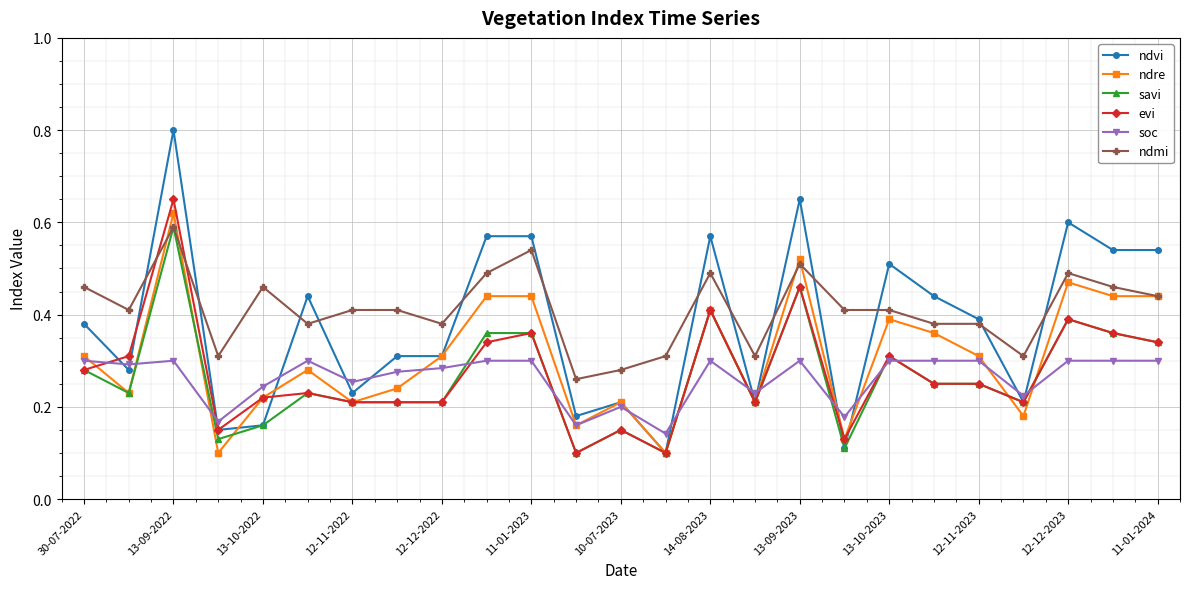

Which series ends up on top after the final intersection of ndmi and evi?

ndmi